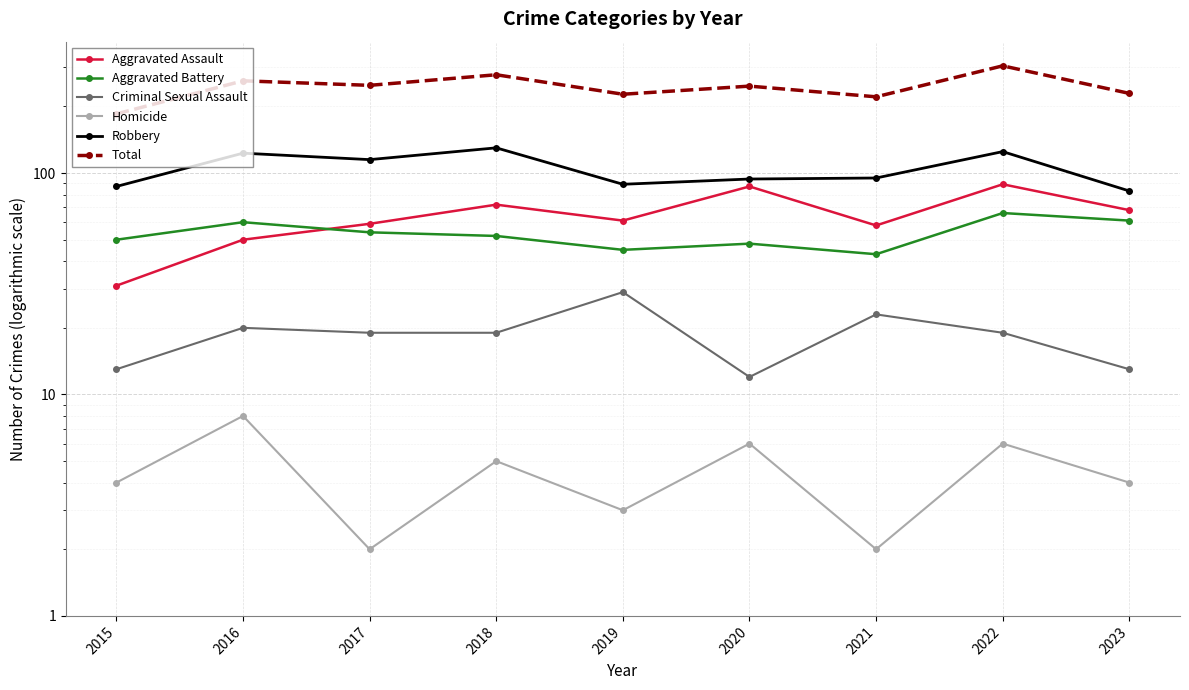

In Homicide, how many points are higher than both neighbors (excluding endpoints)?

4